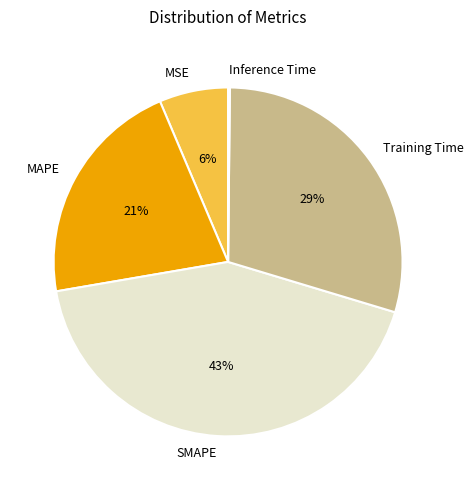

Is there any slice that represents more than half of the pie?

No